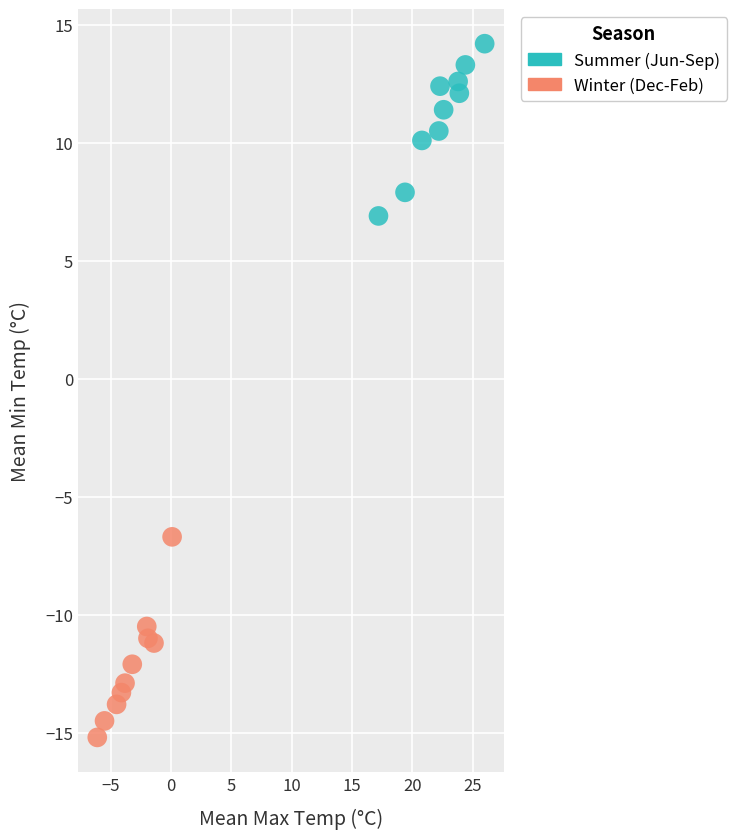

Which series contains the highest Y value?

Summer (Jun-Sep)